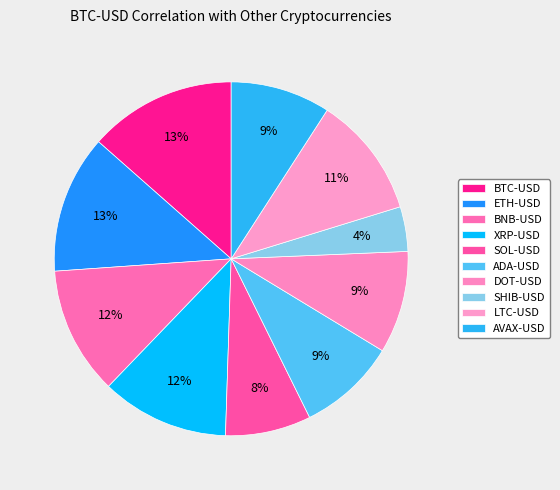

How many segments does this pie chart have?

10